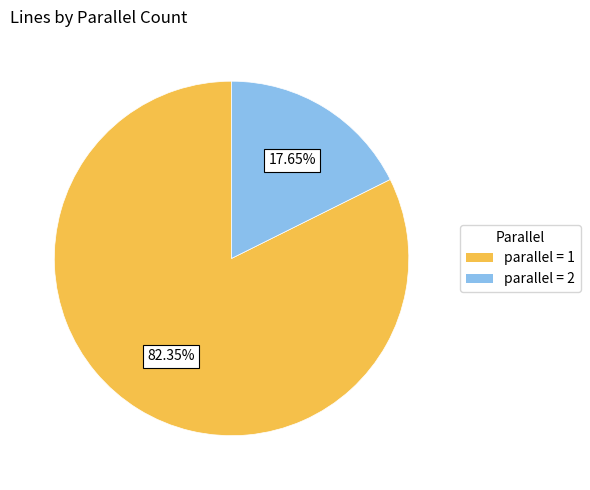

Count the number of slices in the pie.

2